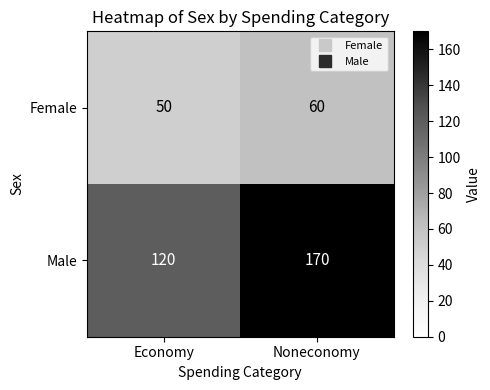

Is it true that Male equals 170 at Economy?

False